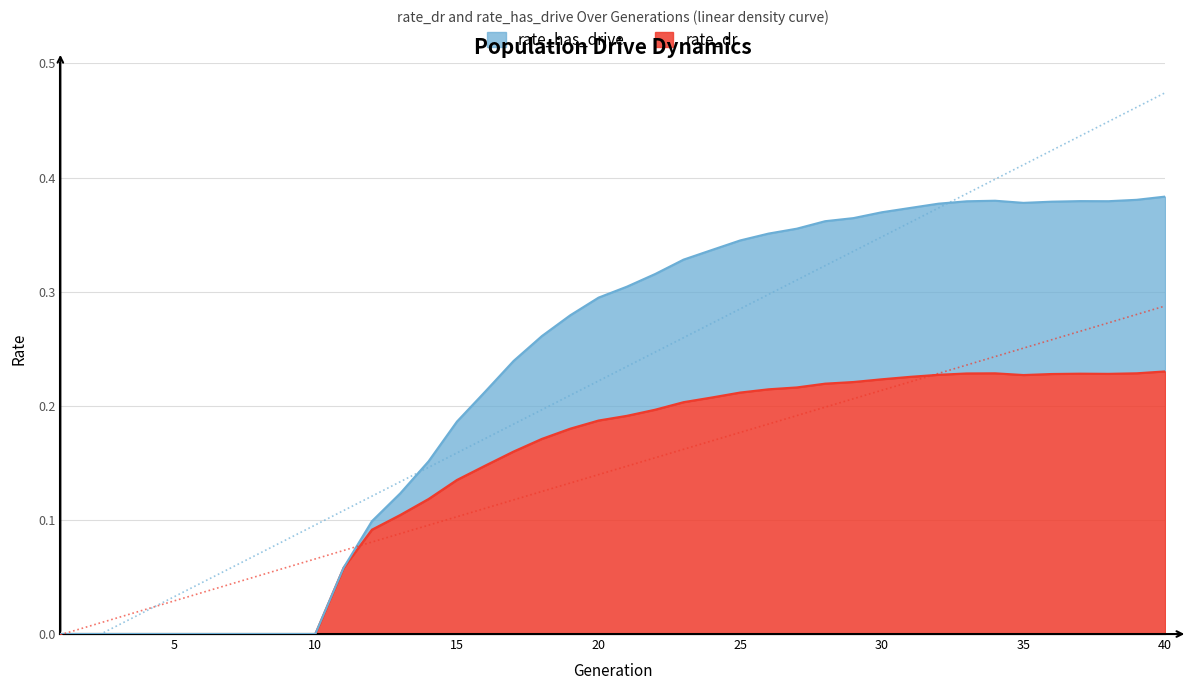

Reading right to left, what are all the values shown in this chart?

rate_dr: 0.2	0.2	0.2	0.2	0.2	0.2	0.2	0.2	0.2	0.2	0.2	0.2	0.2	0.2	0.2	0.2	0.2	0.2	0.2	0.2	0.2	0.2	0.2	0.2	0.1	0.1	0.1	0.1	0.1	0.1	0.0	0.0	0.0	0.0	0.0	0.0	0.0	0.0	0.0	0.0
rate_has_drive: 0.4	0.4	0.4	0.4	0.4	0.4	0.4	0.4	0.4	0.4	0.4	0.4	0.4	0.4	0.4	0.3	0.3	0.3	0.3	0.3	0.3	0.3	0.3	0.2	0.2	0.2	0.2	0.1	0.1	0.1	0.0	0.0	0.0	0.0	0.0	0.0	0.0	0.0	0.0	0.0